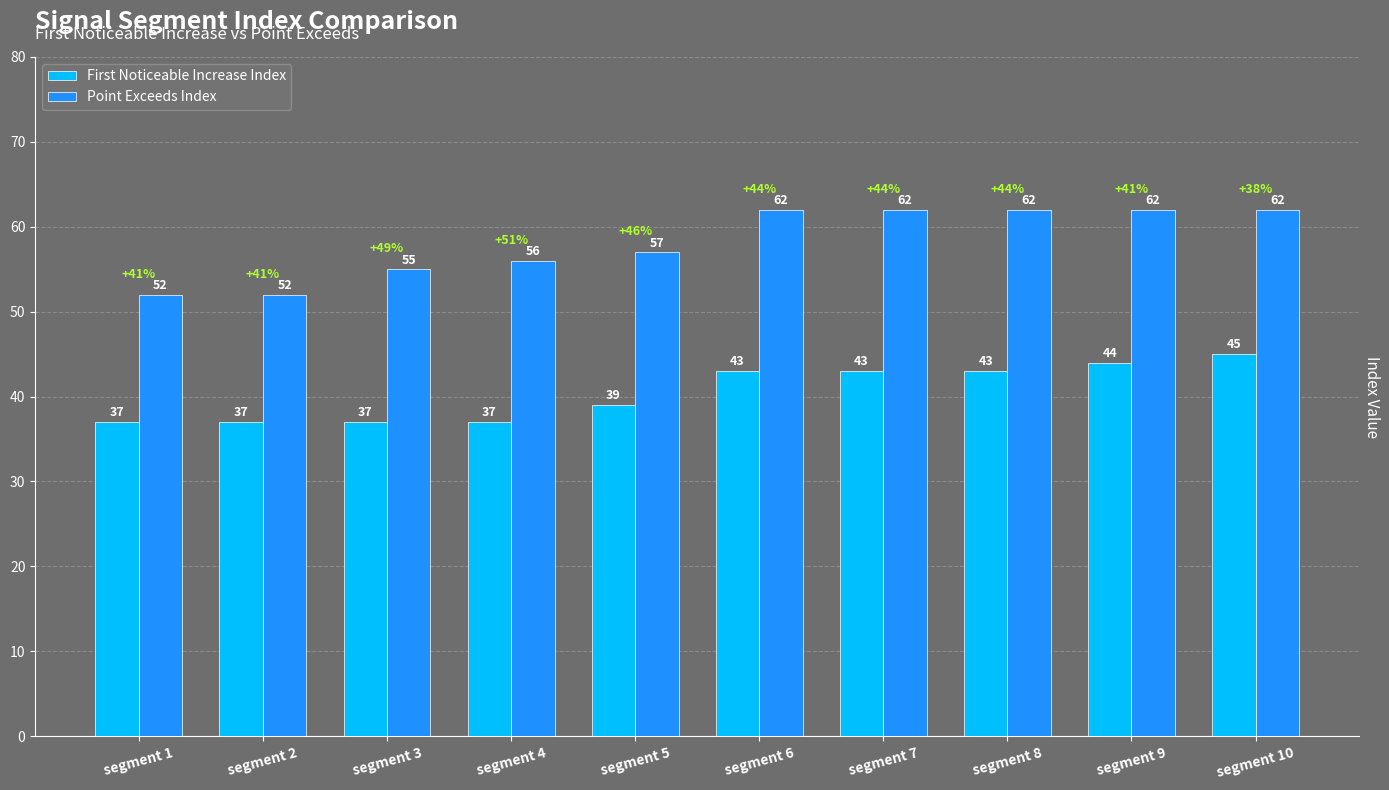

List the series in order of their peak value, highest first.

Point Exceeds Index, First Noticeable Increase Index